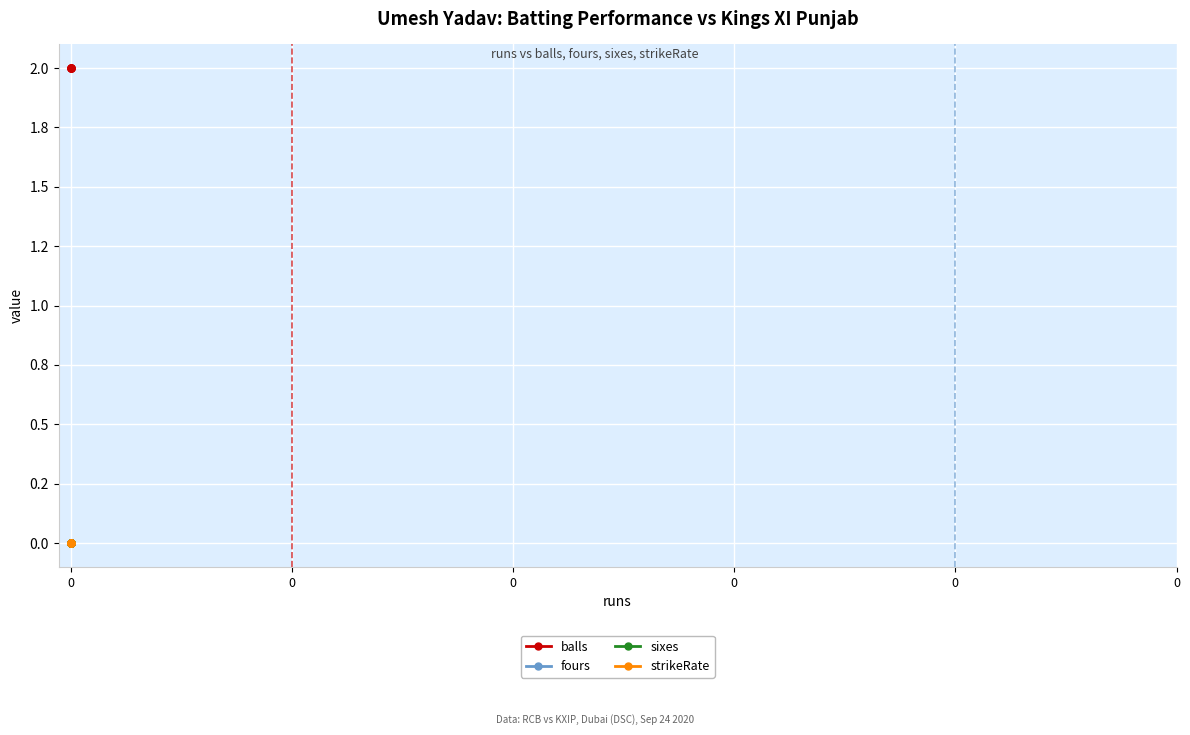

Is this an area chart (filled region under the line)?

No